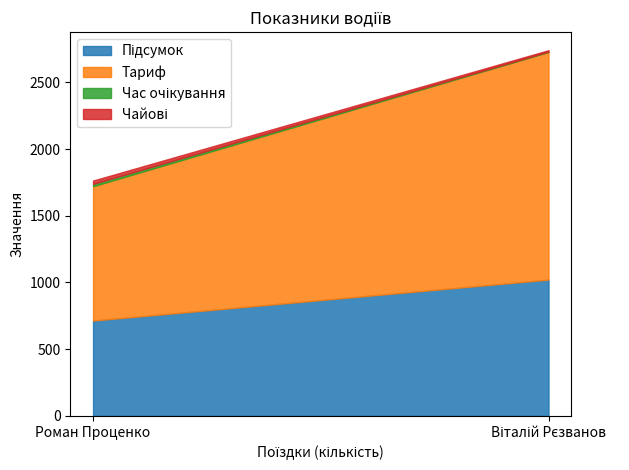

Is the value of Тариф at Віталій Рєзванов greater than the value of Підсумок at Роман Проценко?

Yes